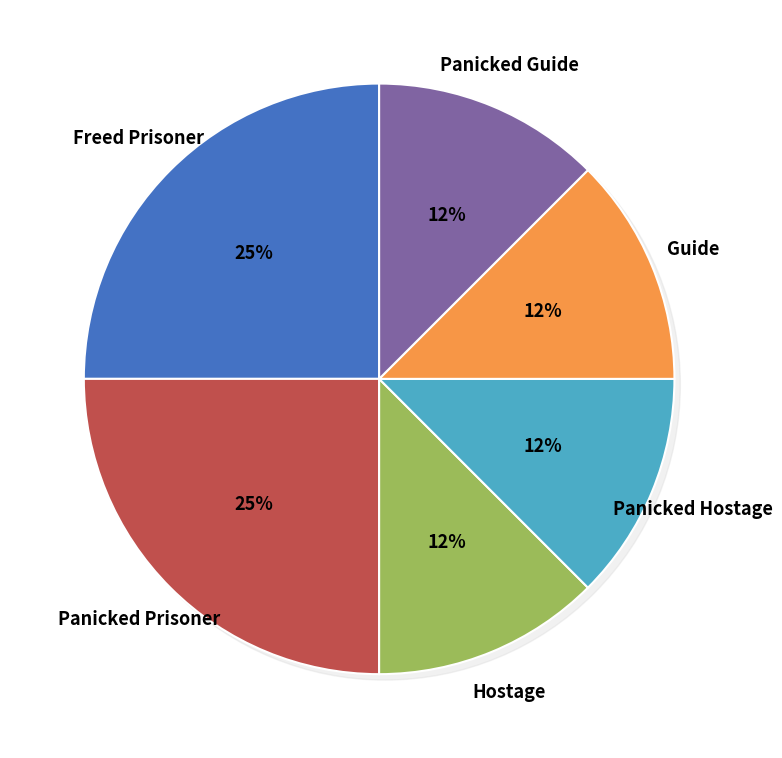

What is the ratio of the value at Panicked Prisoner to the value at Hostage?

2.0